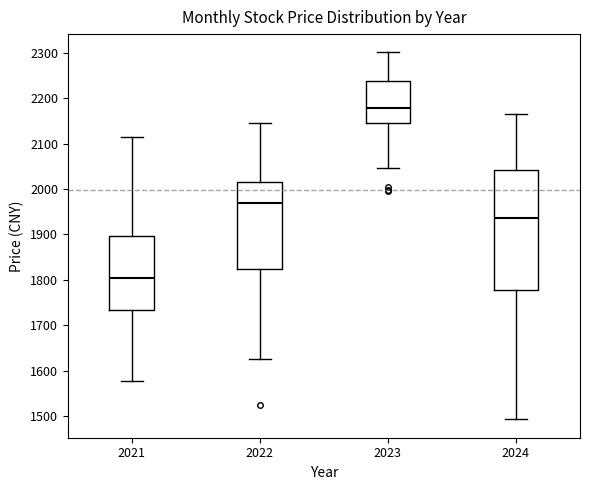

Which box's median line is the highest?

2023